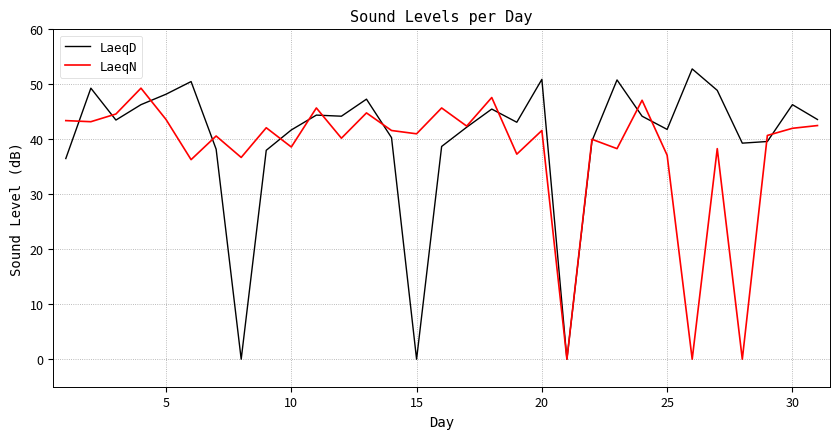

What is the difference between the maximum and minimum values in the LaeqN series?

49.3